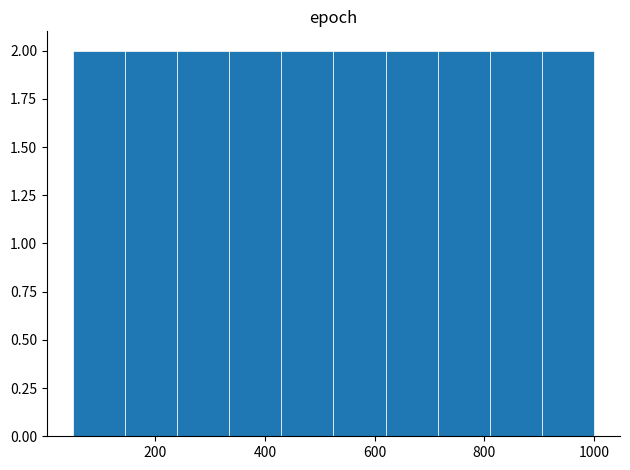

Reading left to right, list every bar in this chart as the range it spans on the x-axis followed by its height. Neither the bar edges nor the heights are printed on the chart, so give them approximately, as read against the axes.

50 to 145: 2
145 to 240: 2
240 to 335: 2
335 to 430: 2
430 to 525: 2
525 to 620: 2
620 to 715: 2
715 to 810: 2
810 to 905: 2
905 to 1000: 2